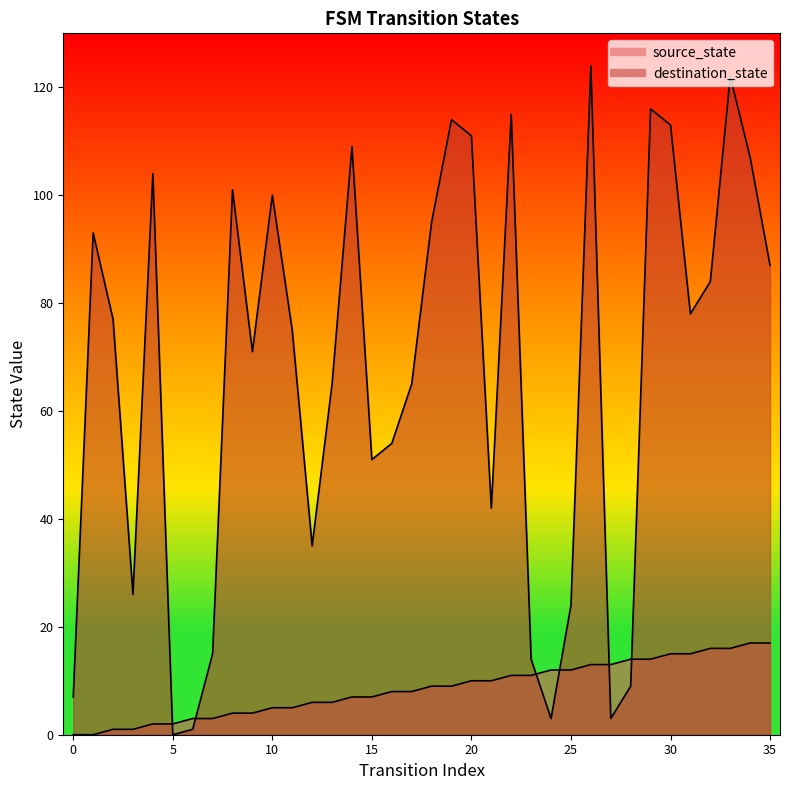

Which series ends up on top after the final intersection of destination_state and source_state?

destination_state